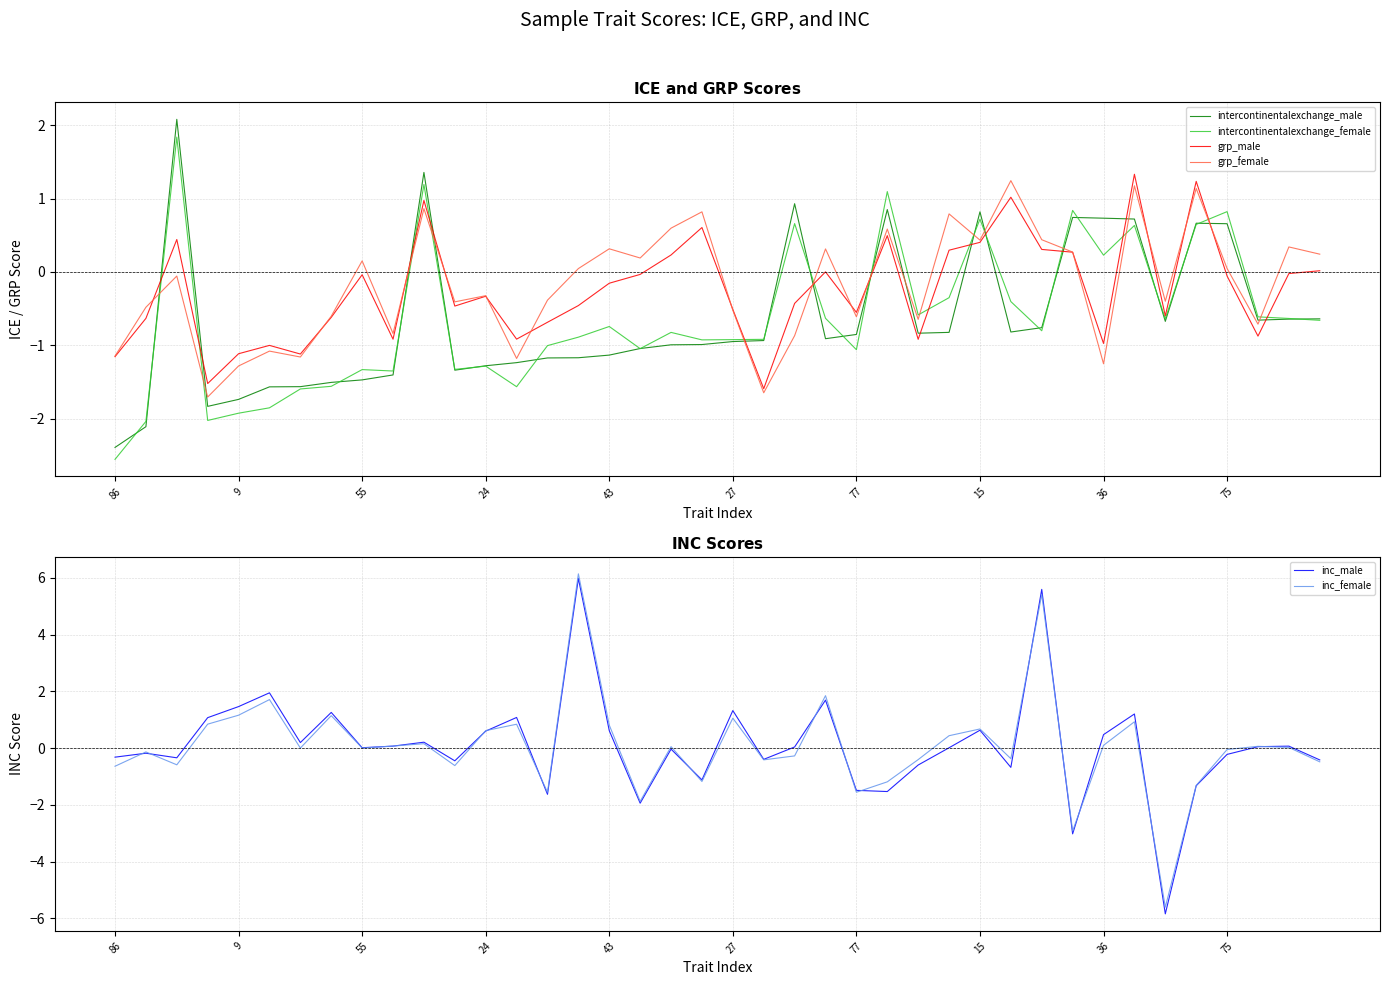

What is the difference between the second highest and minimum values in the grp_female series?

2.9